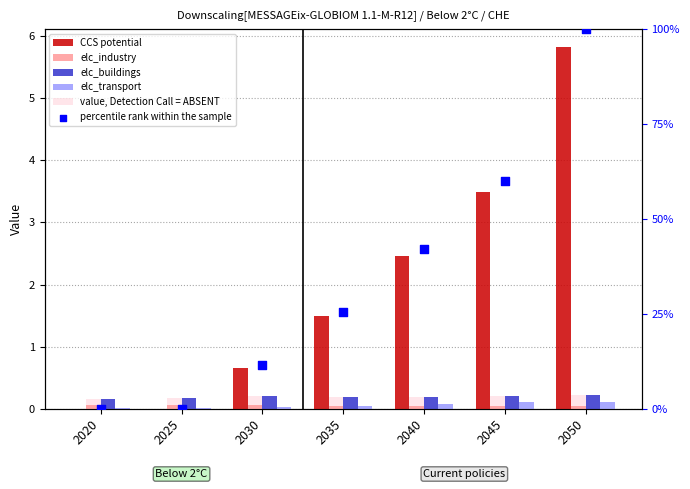

Which series reaches the maximum Y coordinate?

percentile rank within the sample